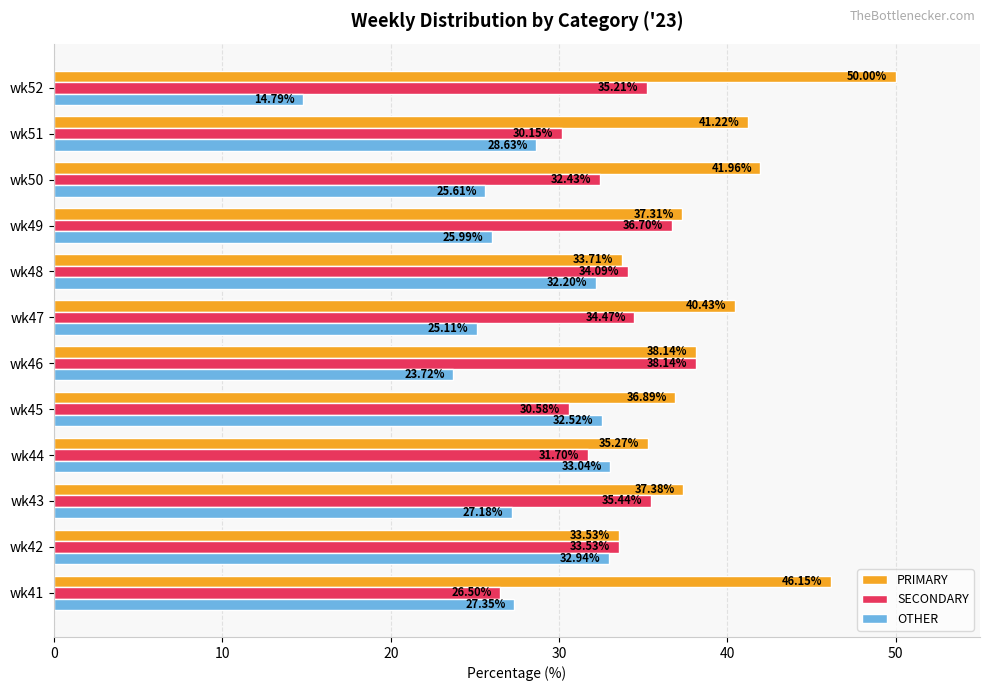

What is the spread (max minus min) of values at wk45?

6.3